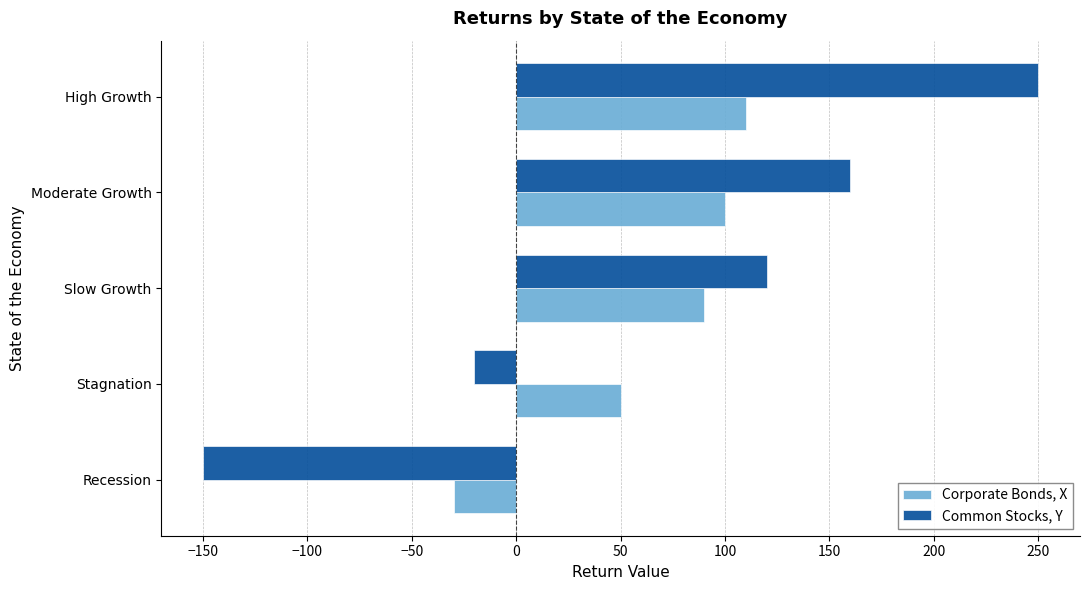

Is it true that Common Stocks, Y equals 160 at Moderate Growth?

True